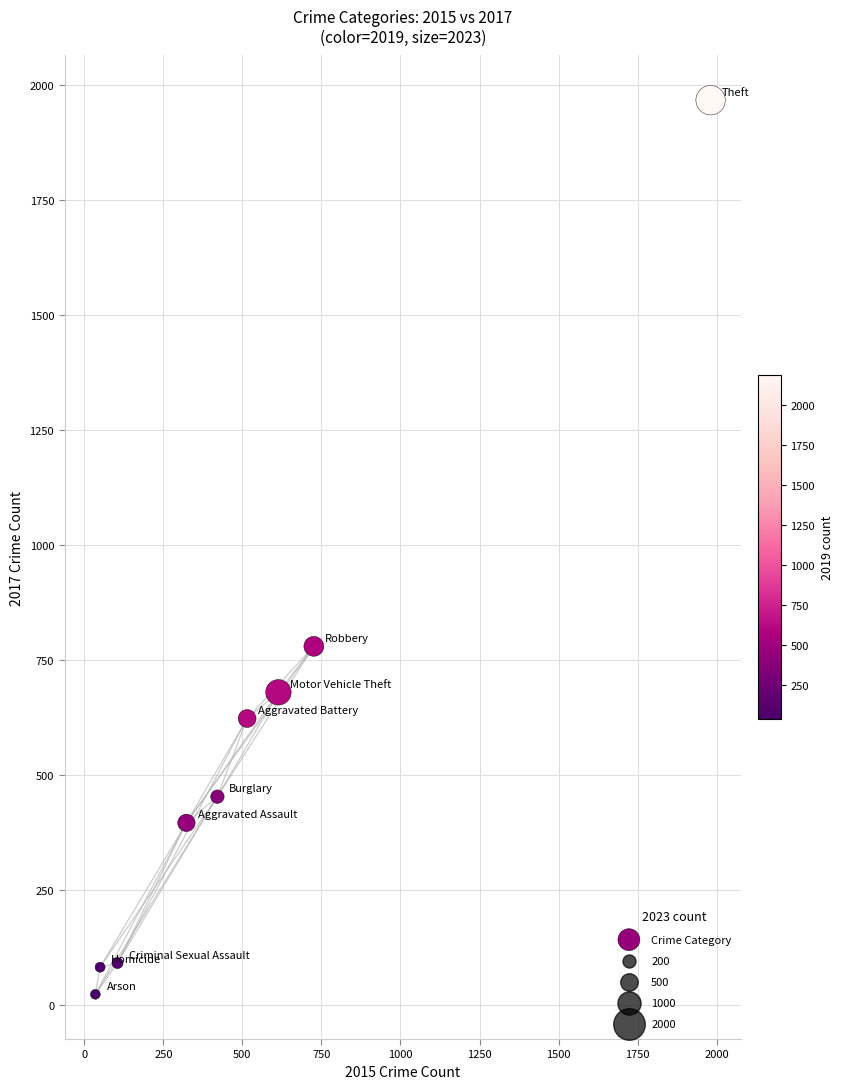

What Y value in the scatter plot is closest to 995?

780